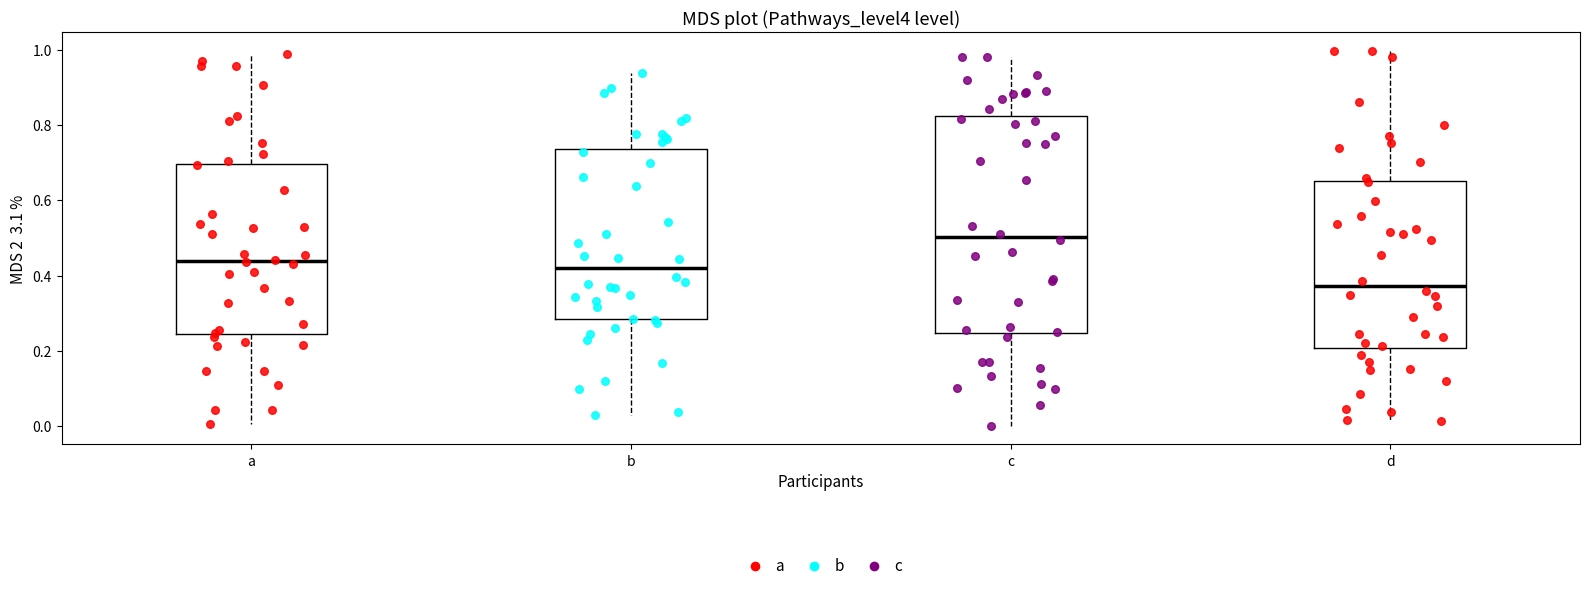

Where does the upper whisker of the box for b end on the y-axis? The values are not printed on the chart, so give them approximately, as read against the axis.

0.94